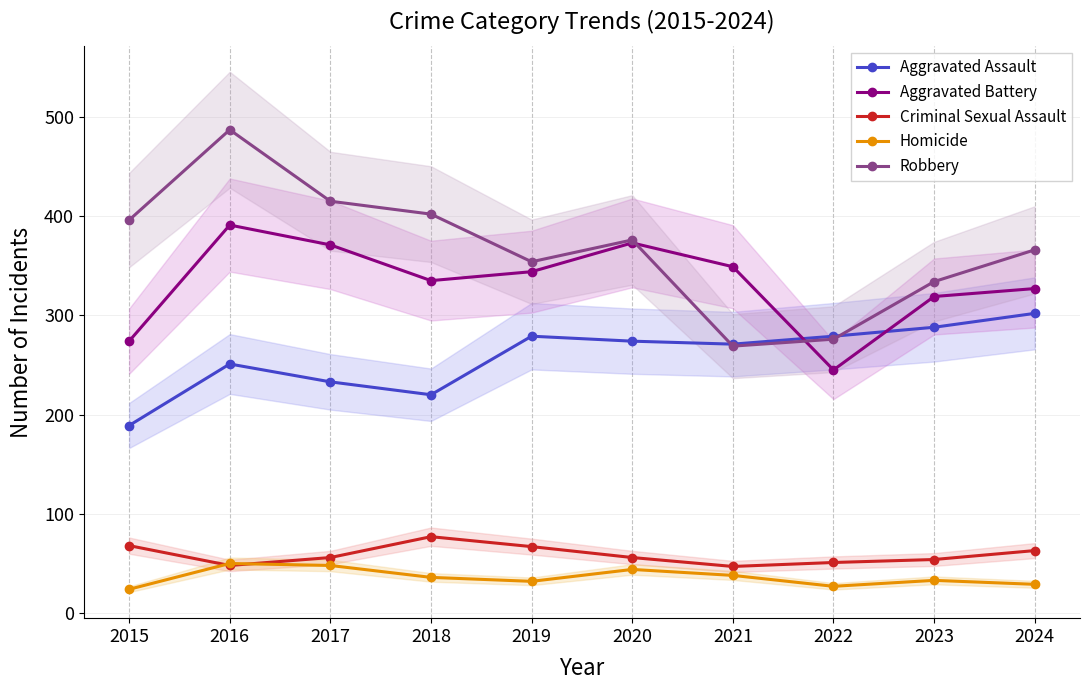

What is the sum of all Aggravated Assault values?

2586